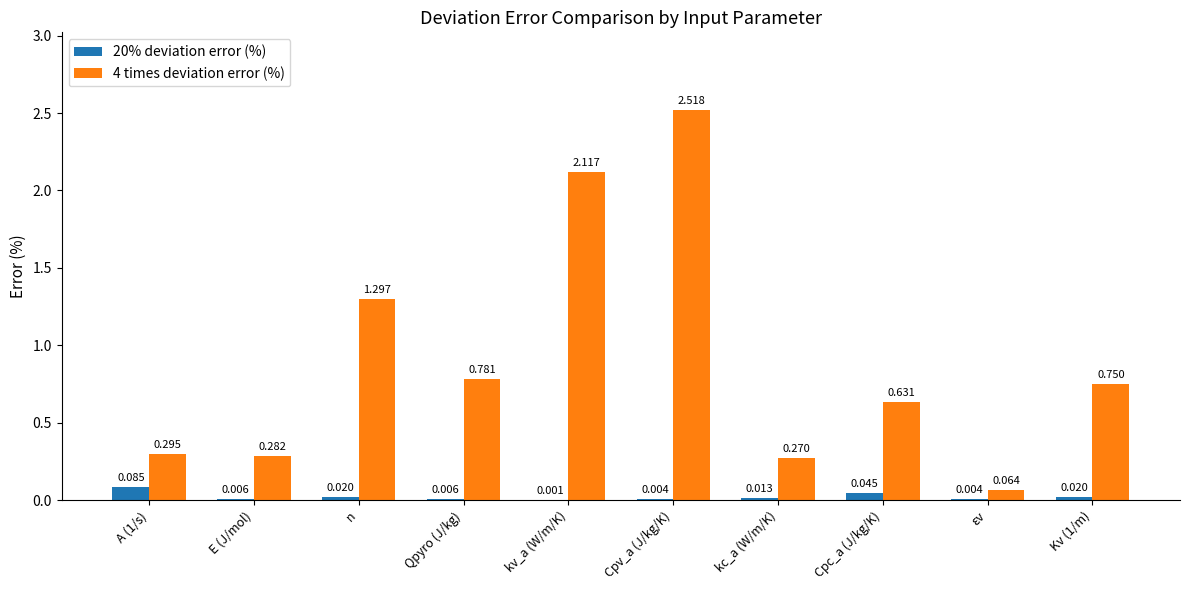

How many groups of bars are there?

10